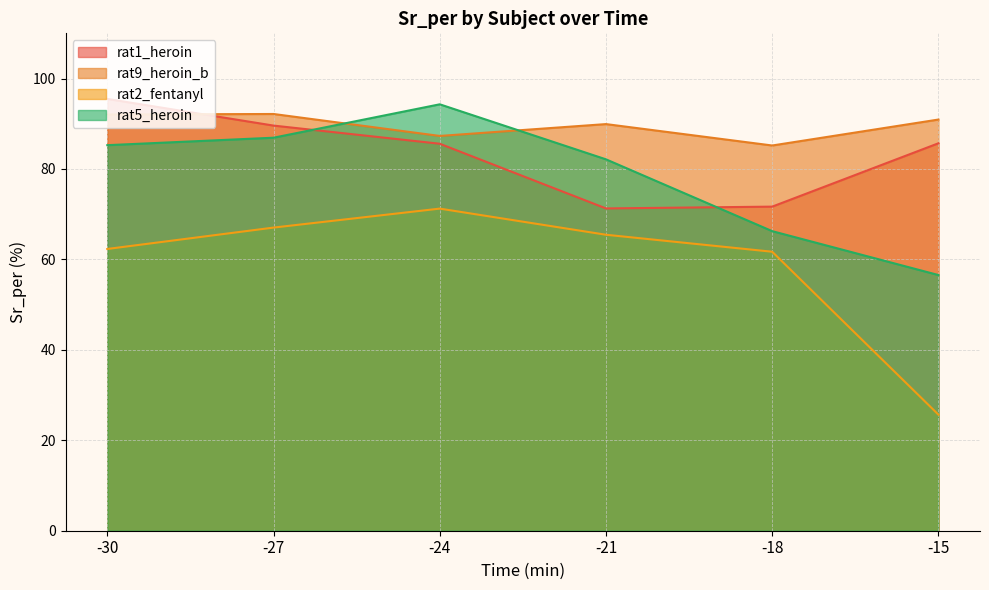

Reading left to right, list all the values displayed in this chart.

rat1_heroin: -30=95.5	-27=89.6	-24=85.6	-21=71.3	-18=71.7	-15=85.7
rat9_heroin_b: -30=92.0	-27=92.2	-24=87.3	-21=89.9	-18=85.2	-15=90.9
rat2_fentanyl: -30=62.3	-27=67.0	-24=71.2	-21=65.5	-18=61.7	-15=25.7
rat5_heroin: -30=85.3	-27=86.9	-24=94.3	-21=82.1	-18=66.2	-15=56.5